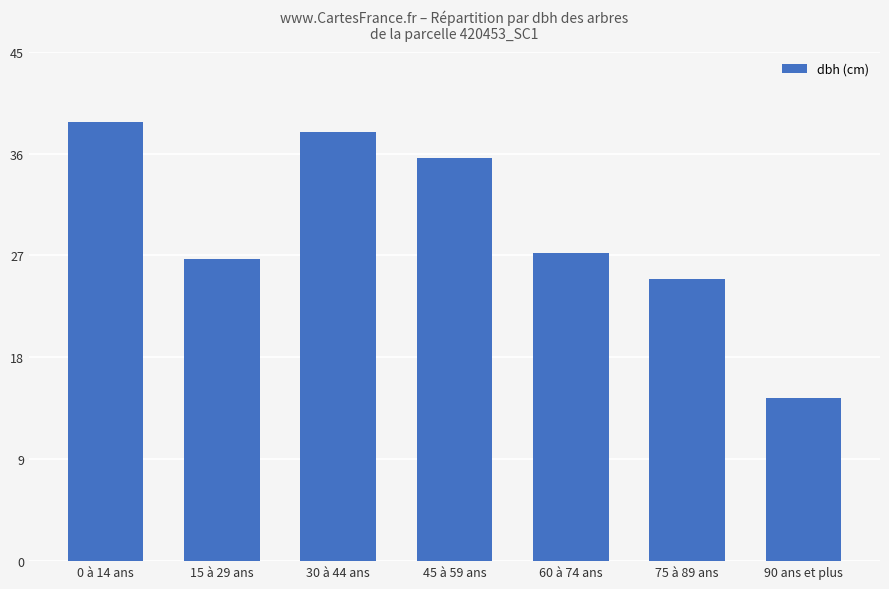

How many categories are shown in the chart?

7